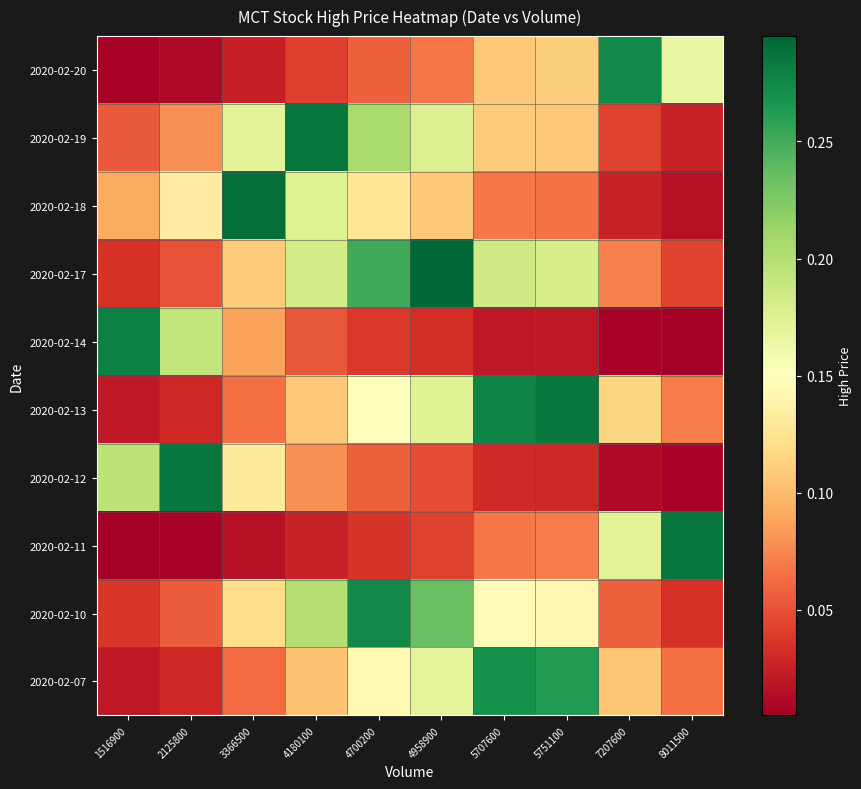

At which category is the sum across all series the highest?

4958900